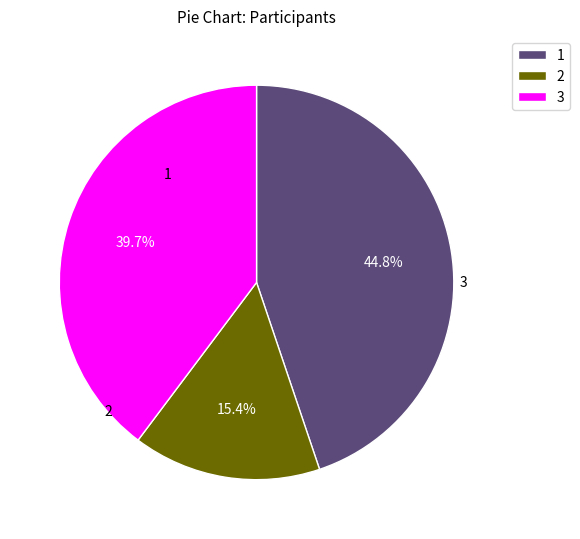

Does any single category account for the majority?

No